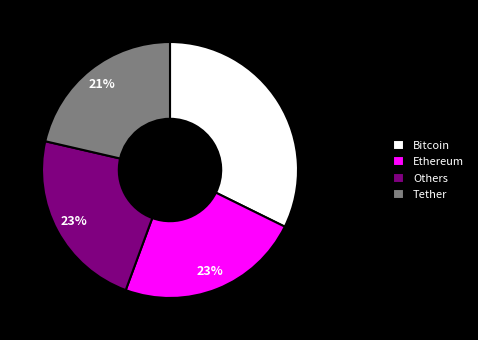

What is the largest slice in the pie chart?

Bitcoin